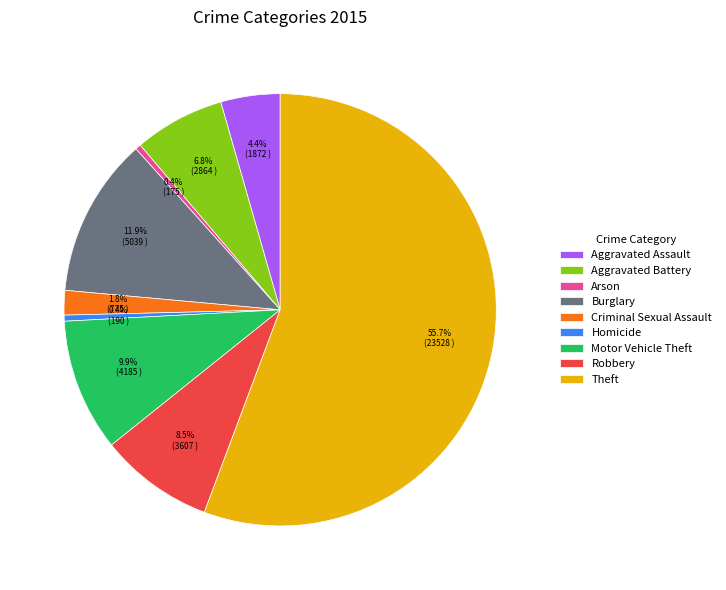

Which category has the biggest portion of the pie?

Theft